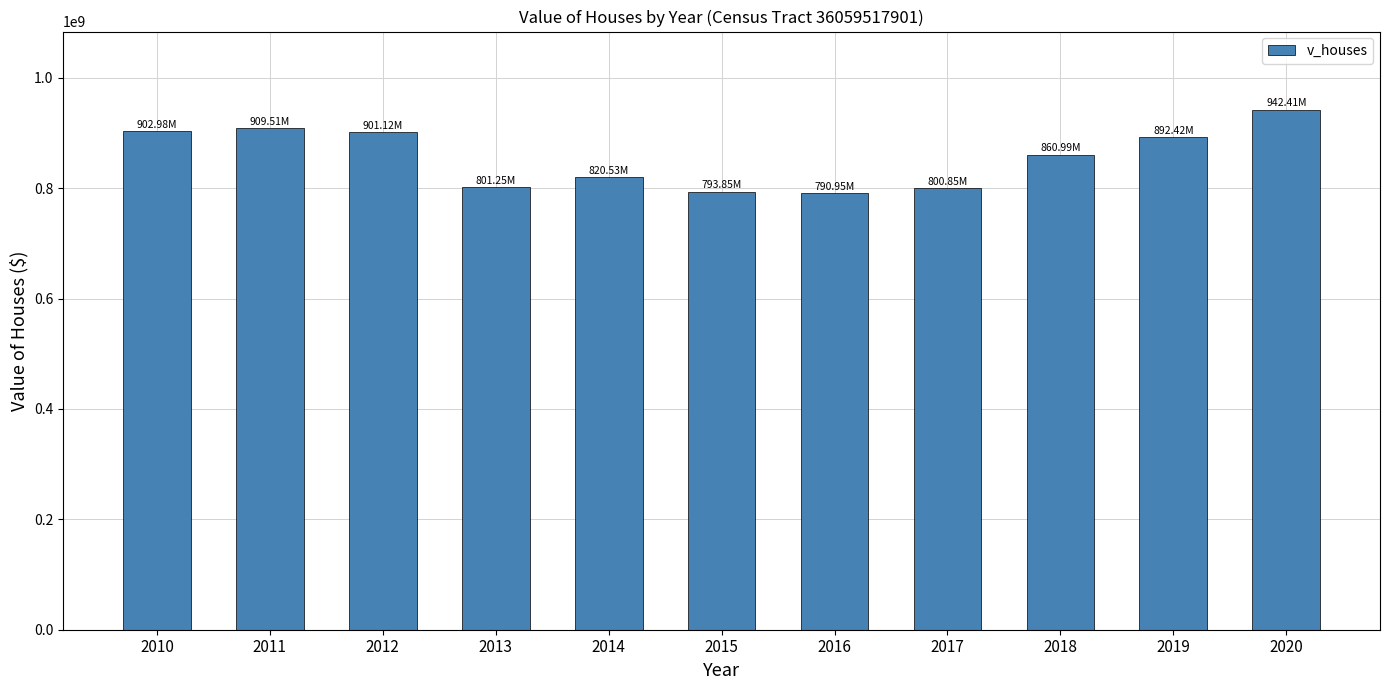

True or false: the data shows 892425000 at 2019.

True